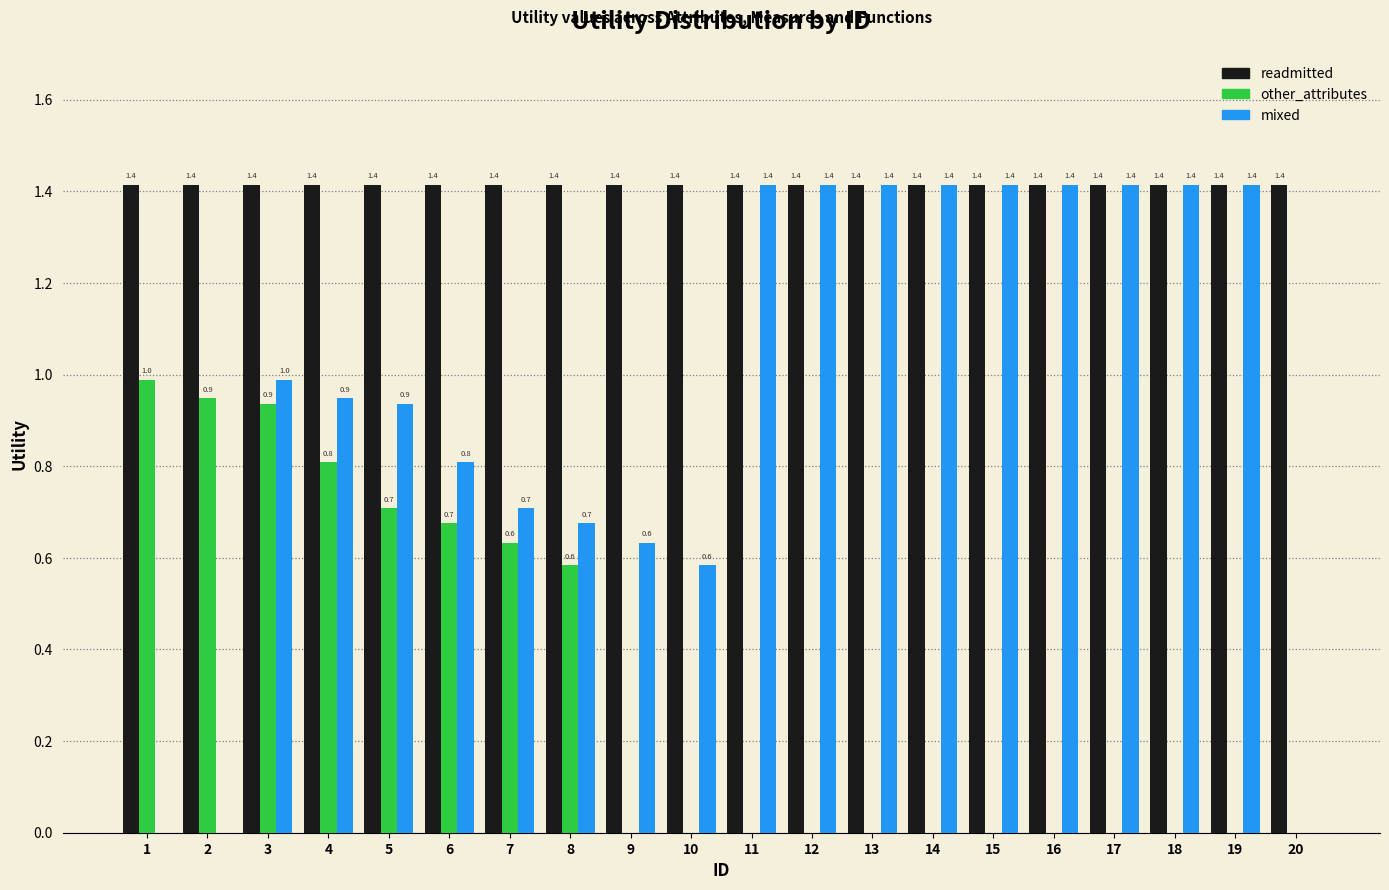

Reading left to right, extract all data points from this chart.

readmitted: 1=1.4	2=1.4	3=1.4	4=1.4	5=1.4	6=1.4	7=1.4	8=1.4	9=1.4	10=1.4	11=1.4	12=1.4	13=1.4	14=1.4	15=1.4	16=1.4	17=1.4	18=1.4	19=1.4	20=1.4
other_attributes: 1=1.0	2=0.9	3=0.9	4=0.8	5=0.7	6=0.7	7=0.6	8=0.6	9=0.0	10=0.0	11=0.0	12=0.0	13=0.0	14=0.0	15=0.0	16=0.0	17=0.0	18=0.0	19=0.0	20=0.0
mixed: 1=0.0	2=0.0	3=1.0	4=0.9	5=0.9	6=0.8	7=0.7	8=0.7	9=0.6	10=0.6	11=1.4	12=1.4	13=1.4	14=1.4	15=1.4	16=1.4	17=1.4	18=1.4	19=1.4	20=0.0